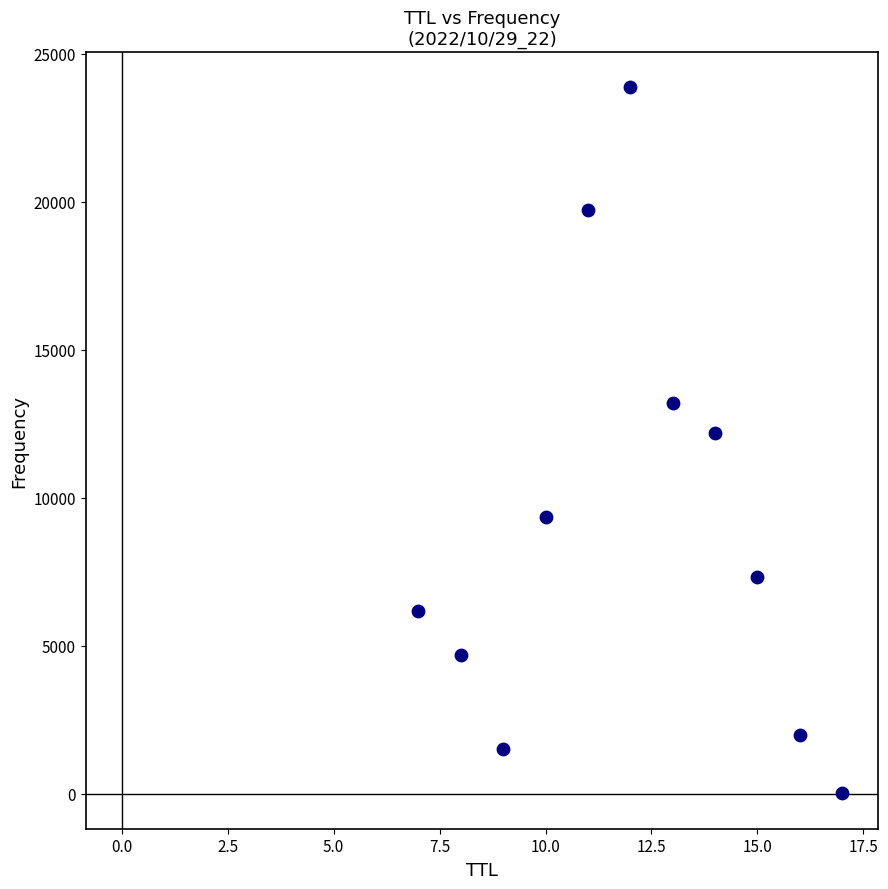

What is the range of X values (max minus min)?

10